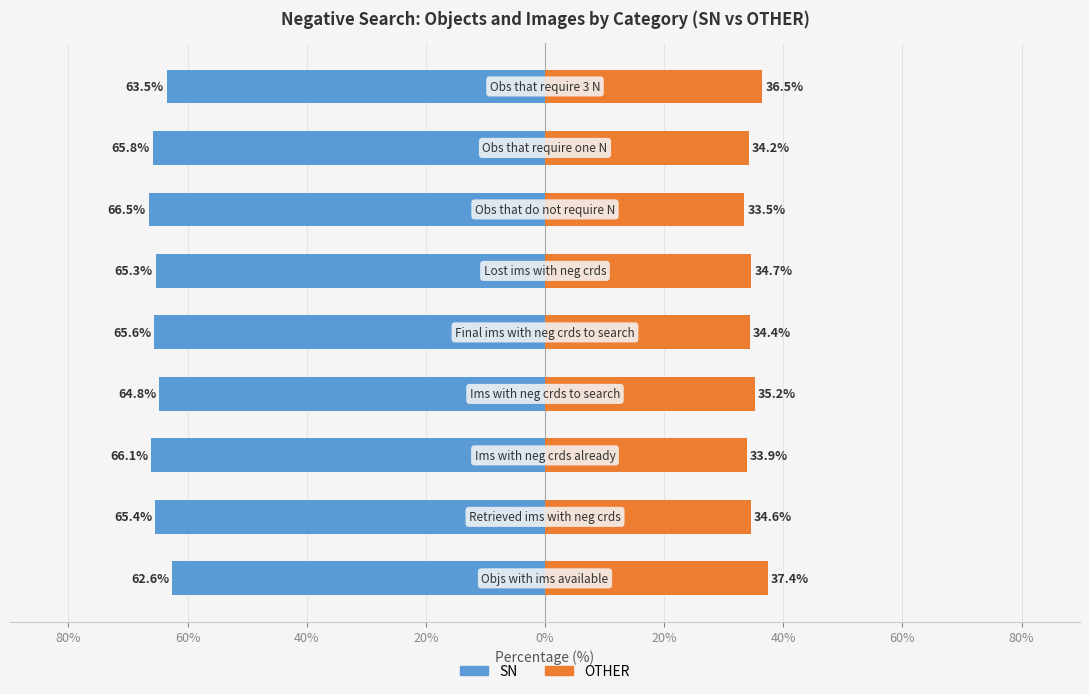

Between 80% and 80%, which series saw the biggest shift?

SN